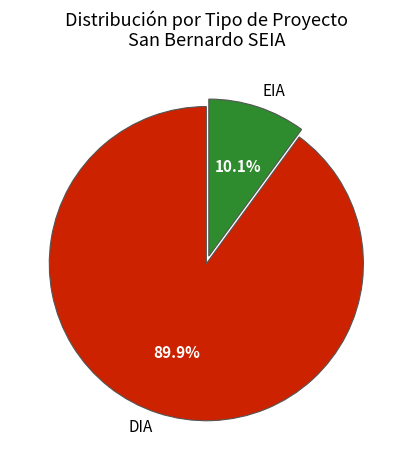

Which category has the biggest portion of the pie?

DIA